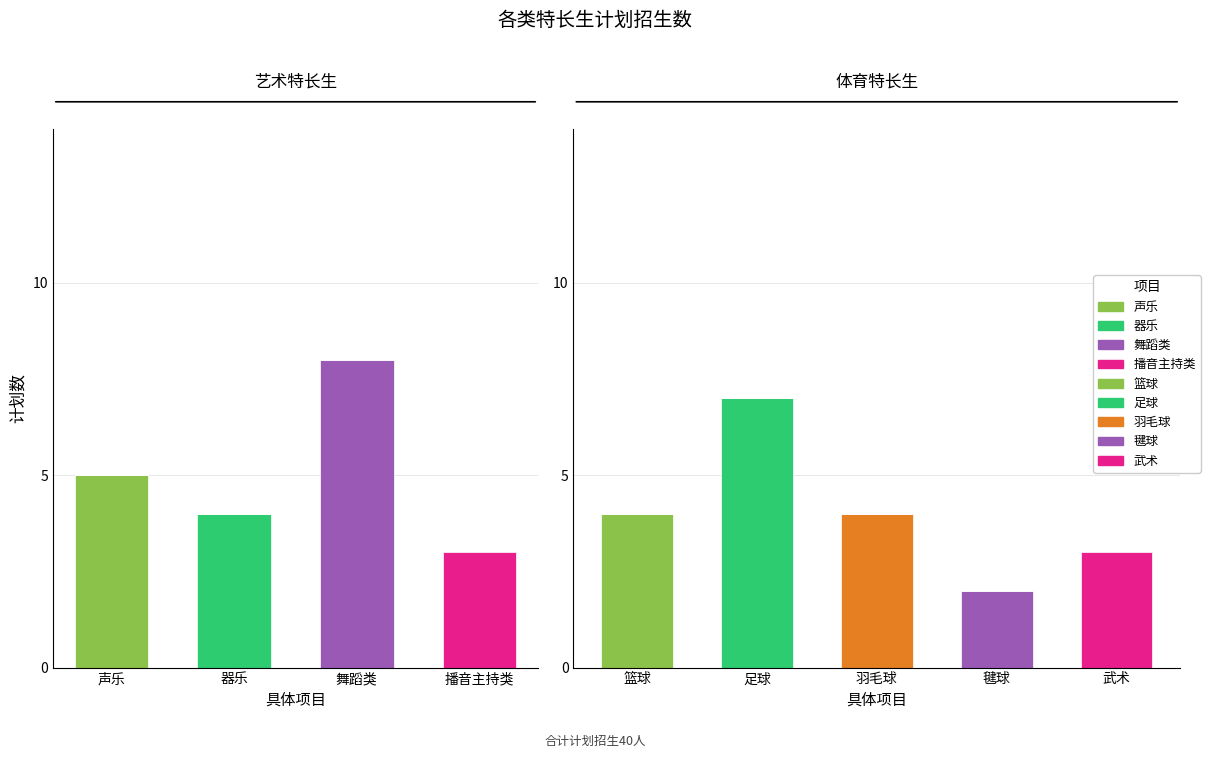

Which has a higher value, 羽毛球 or 篮球?

羽毛球